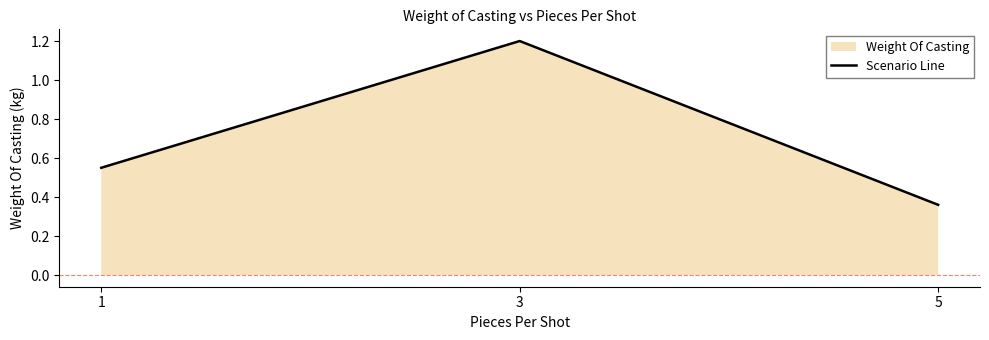

Is it true that the value at 3 is 2.0?

False